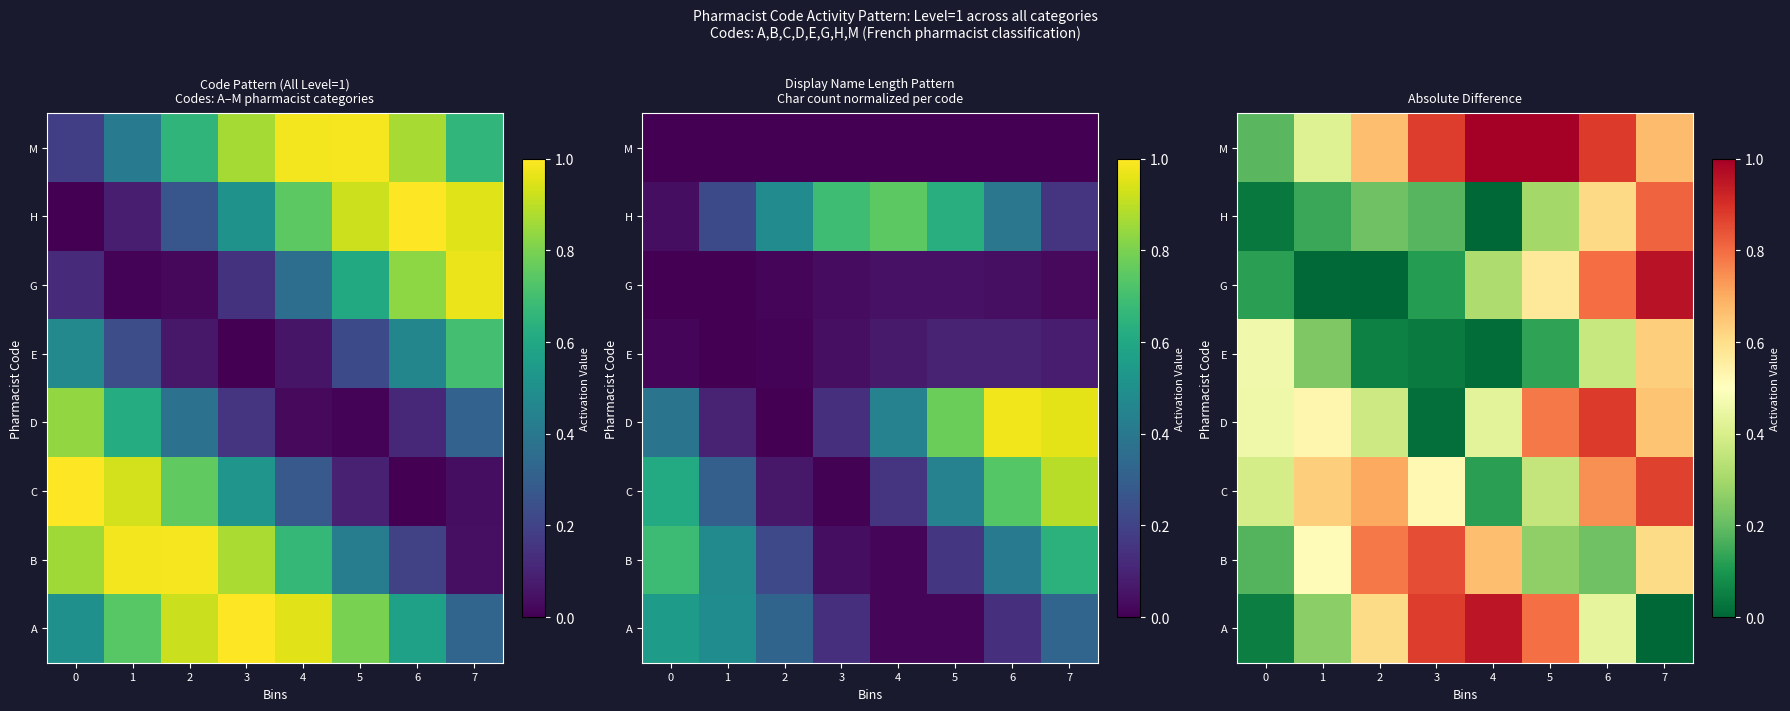

What is the average value of the B series?

0.5